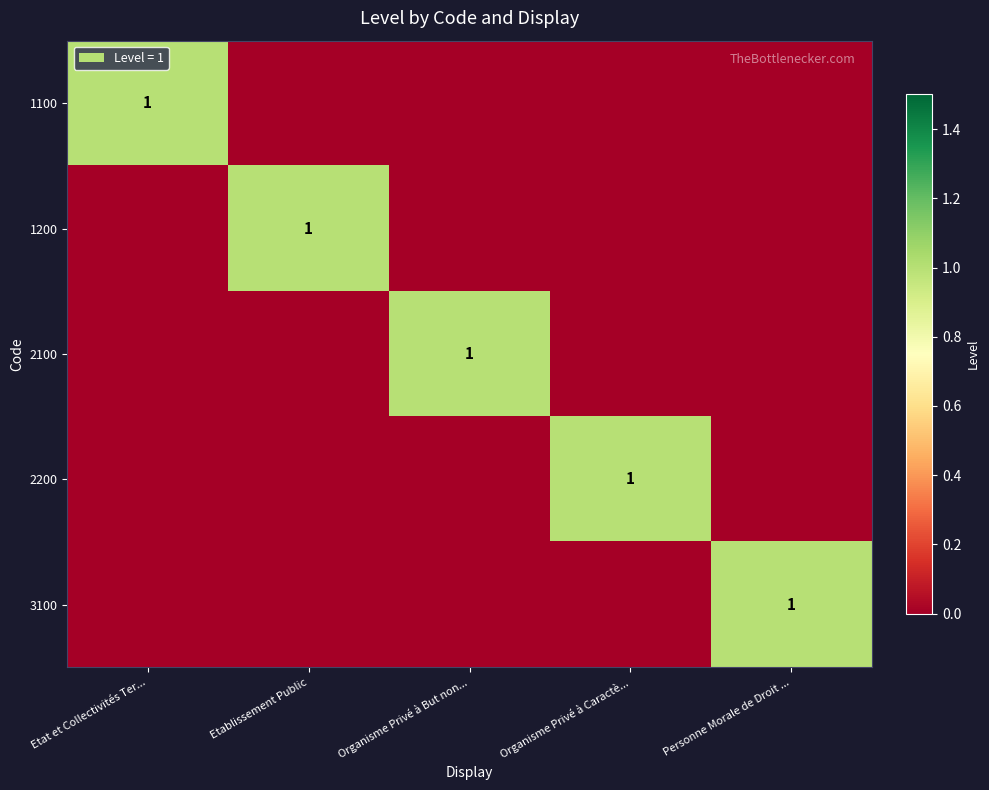

At which label is 2100 closest to 0?

Etat et Collectivités Ter...